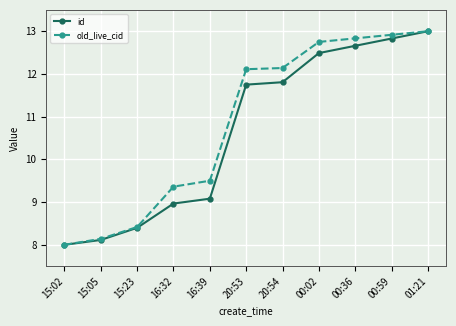

Rank the series by their average value, from highest to lowest.

old_live_cid, id